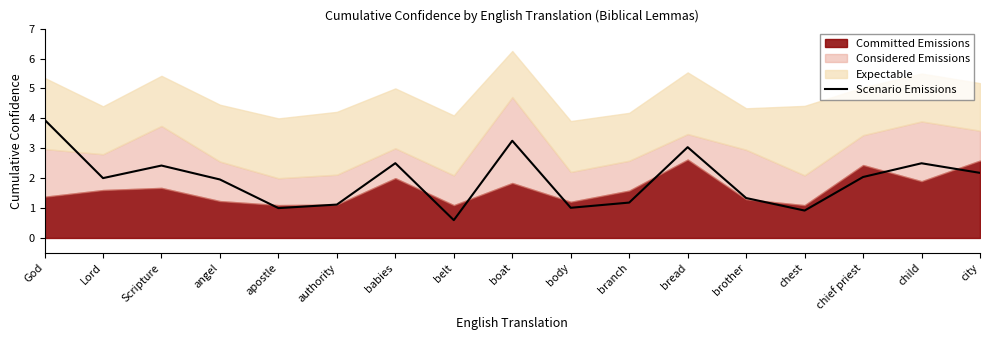

What is the maximum value for Scenario Emissions?

4.0